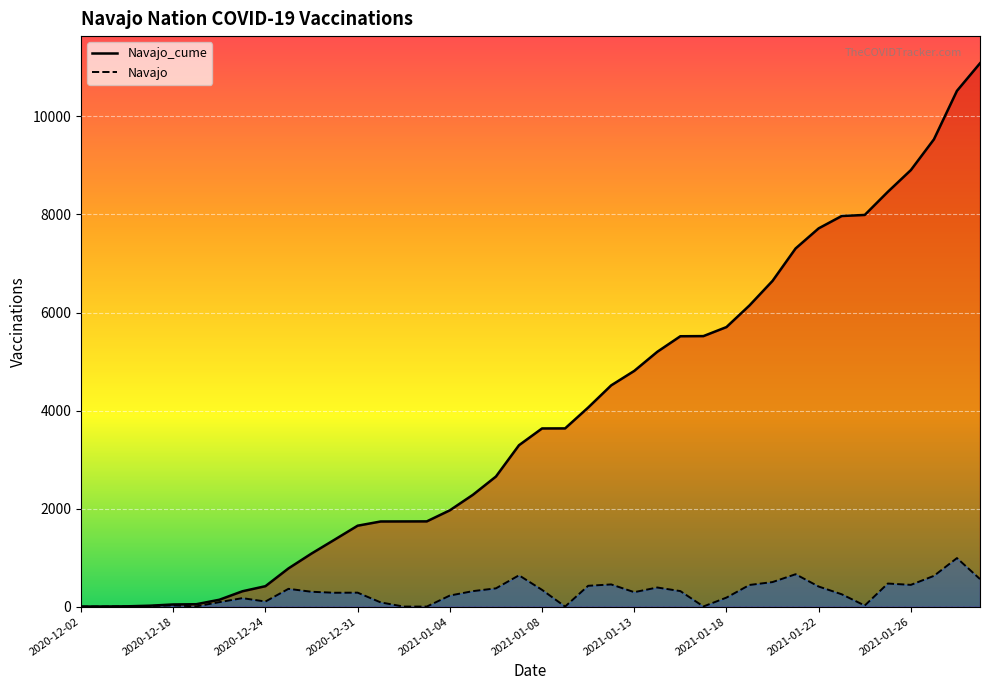

Reading left to right, what are all the values shown in this chart?

Navajo_cume: 1	2	6	19	44	49	140	313	417	780	1083	1366	1651	1737	1738	1739	1965	2281	2654	3293	3635	3636	4061	4514	4809	5199	5516	5519	5703	6145	6646	7307	7717	7969	7991	8462	8906	9533	10523	11085
Navajo: 0	1	4	13	25	5	91	173	104	363	303	283	285	86	1	1	226	316	373	639	342	1	425	453	295	390	317	3	184	442	501	661	410	252	22	471	444	627	990	562